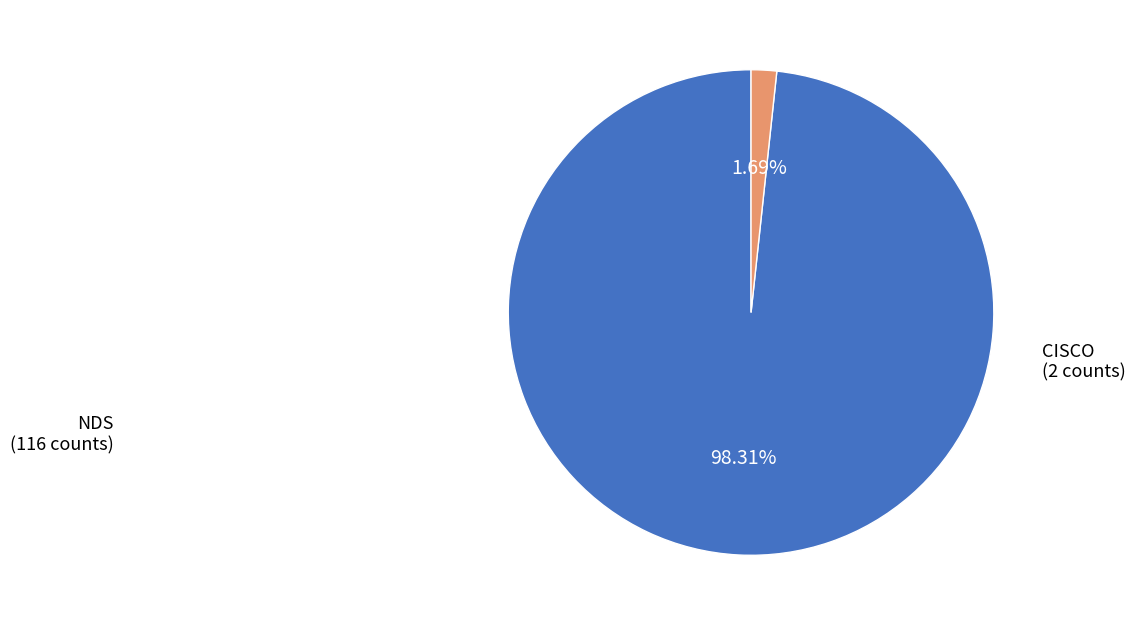

Combined, do CISCO and NDS account for over 50%?

Yes